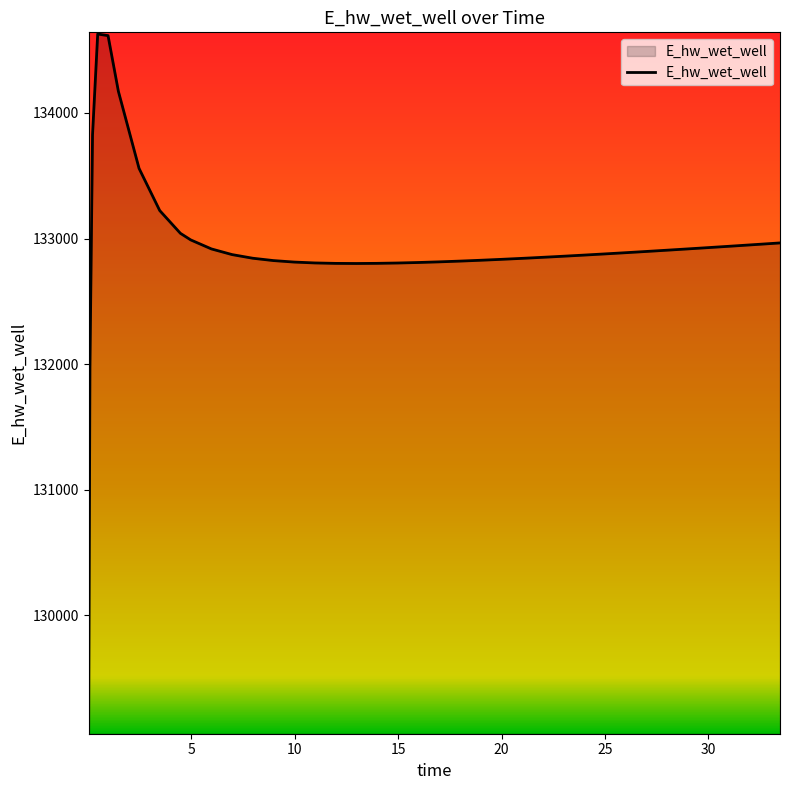

What is the difference between the maximum and minimum values?

5557.7